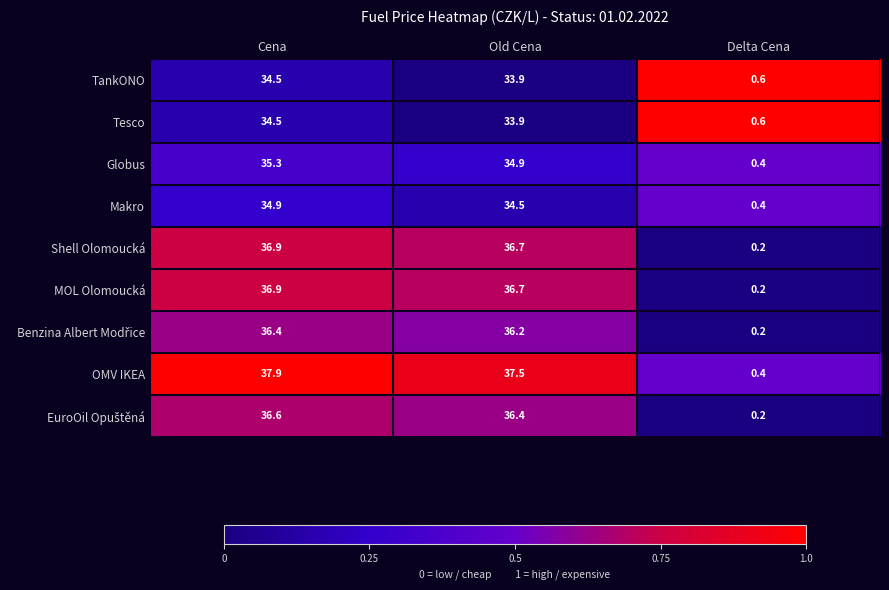

What is the greatest value displayed?

37.9